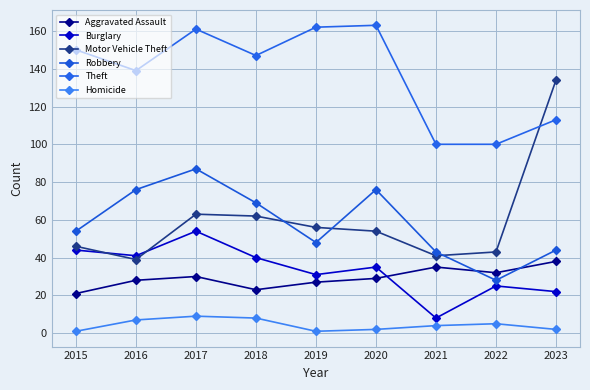

True or false: Motor Vehicle Theft has more than 0 interior local peaks.

True